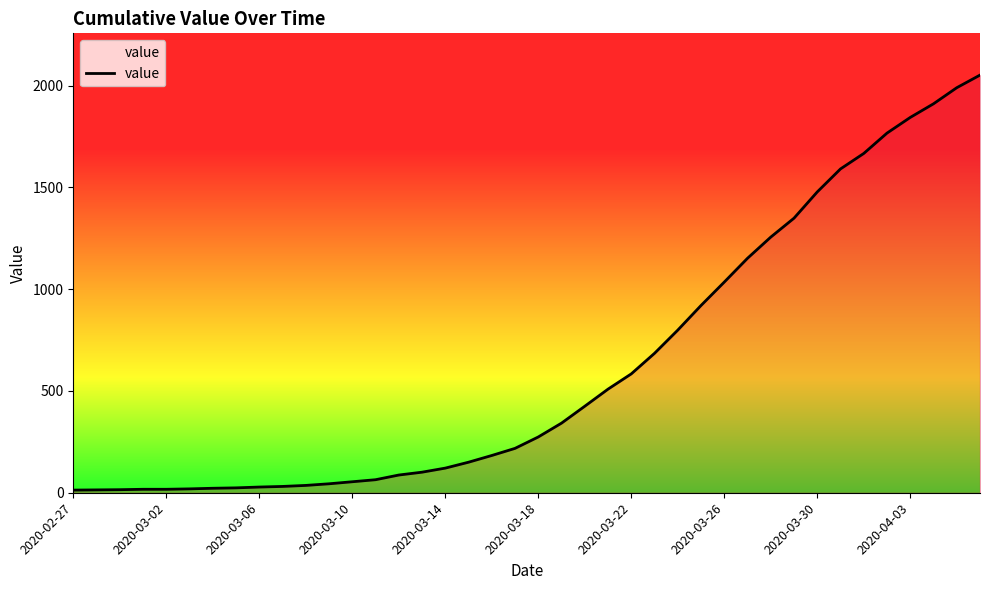

Does the chart display data point markers on the line(s)?

No